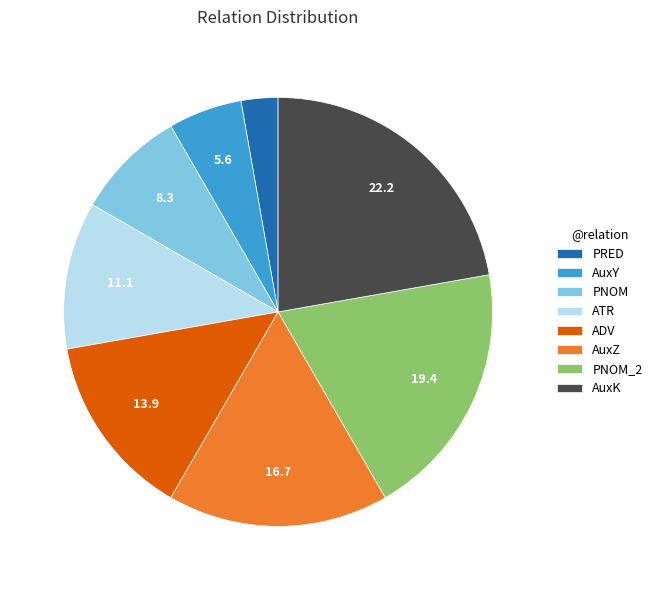

Do ATR and PNOM_2 together represent more than half of the pie?

No